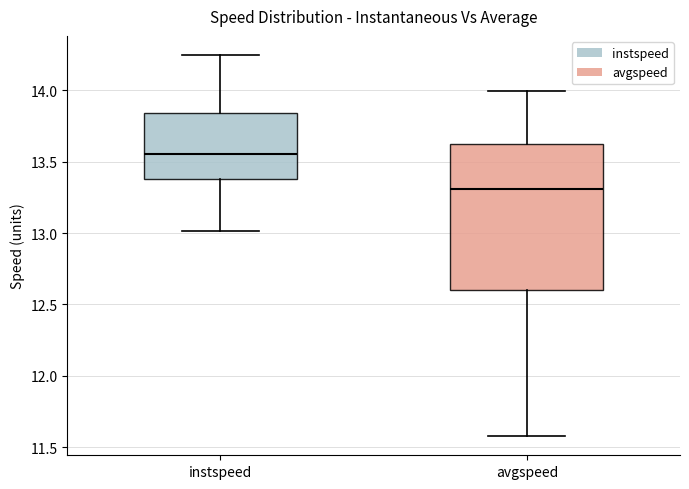

Which box has the lowest median line?

avgspeed